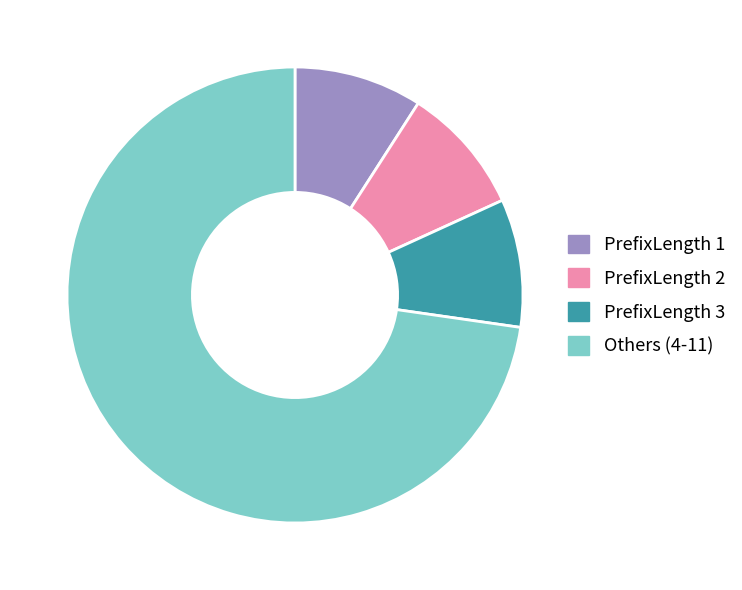

How many slices are in this pie chart?

4